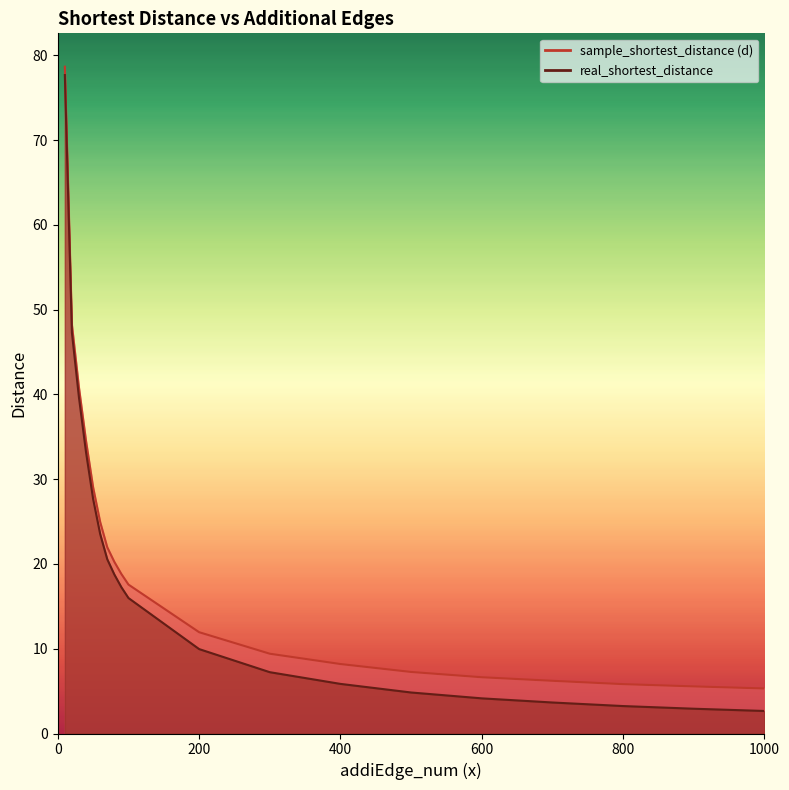

List the labels in order of sample_shortest_distance (d) value, largest first.

10, 20, 30, 40, 50, 60, 70, 80, 90, 100, 200, 300, 400, 500, 600, 700, 800, 900, 1000